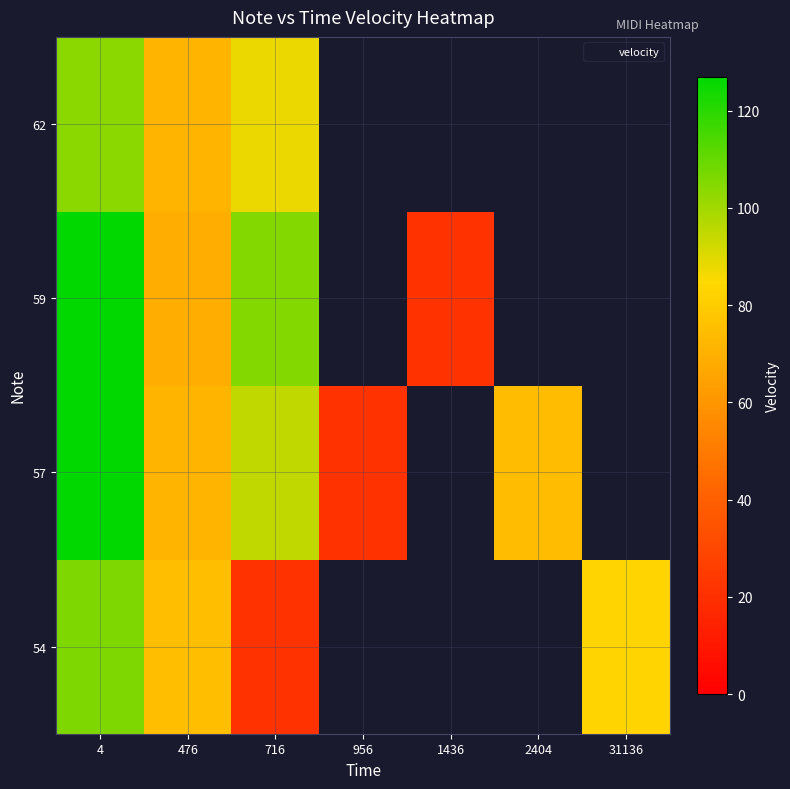

Rank the series by their average value, from lowest to highest.

54, 57, 59, 62